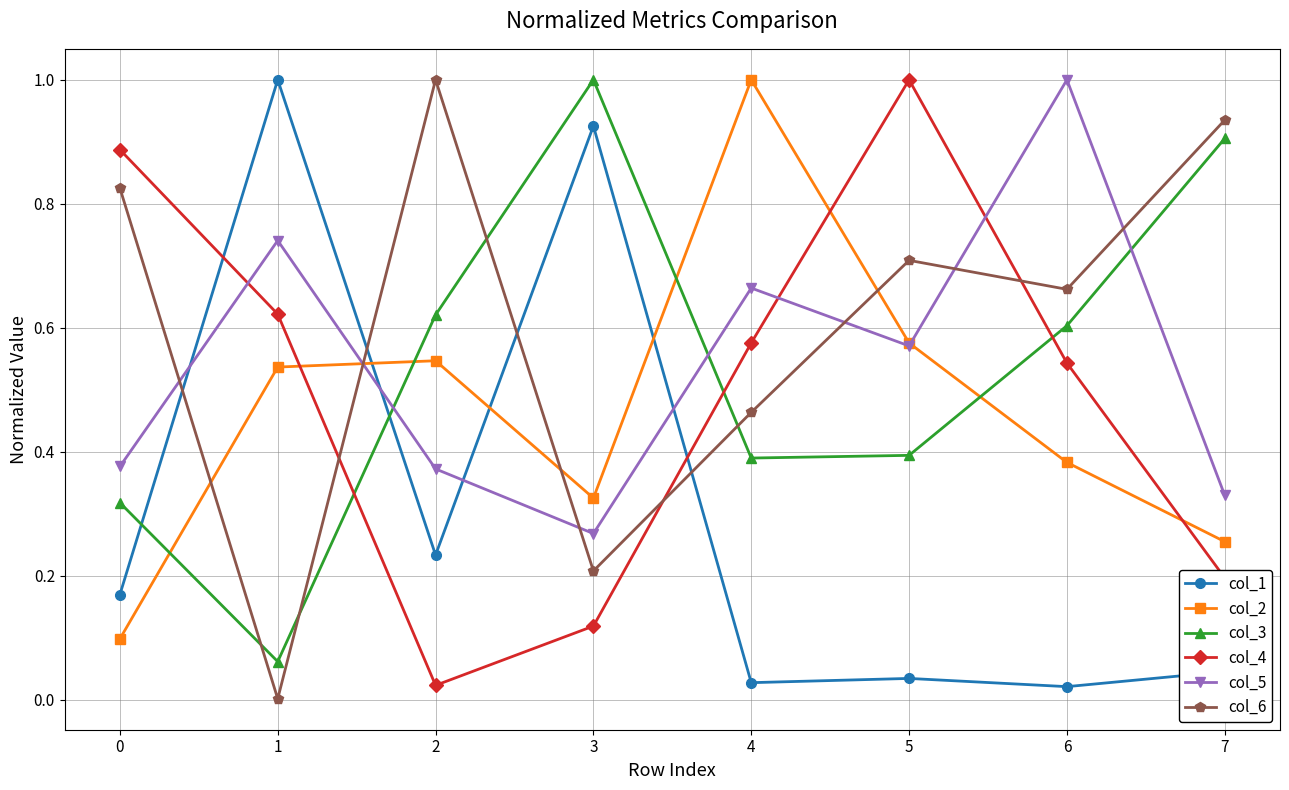

What is the difference between the highest and lowest values at 5?

1.0